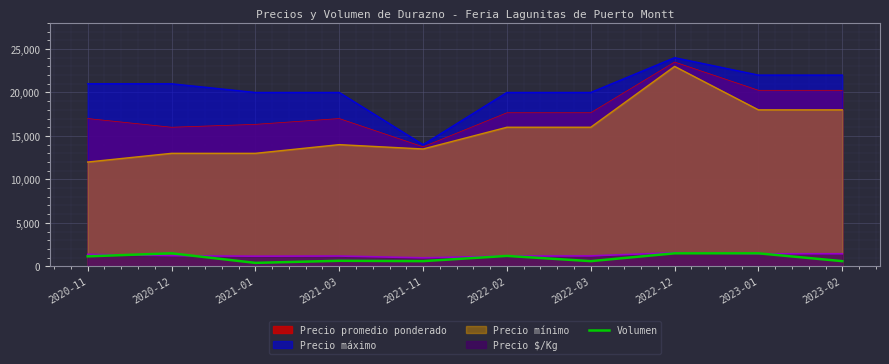

Between 2020-12 and 2022-12, which series saw the biggest shift?

Precio mínimo